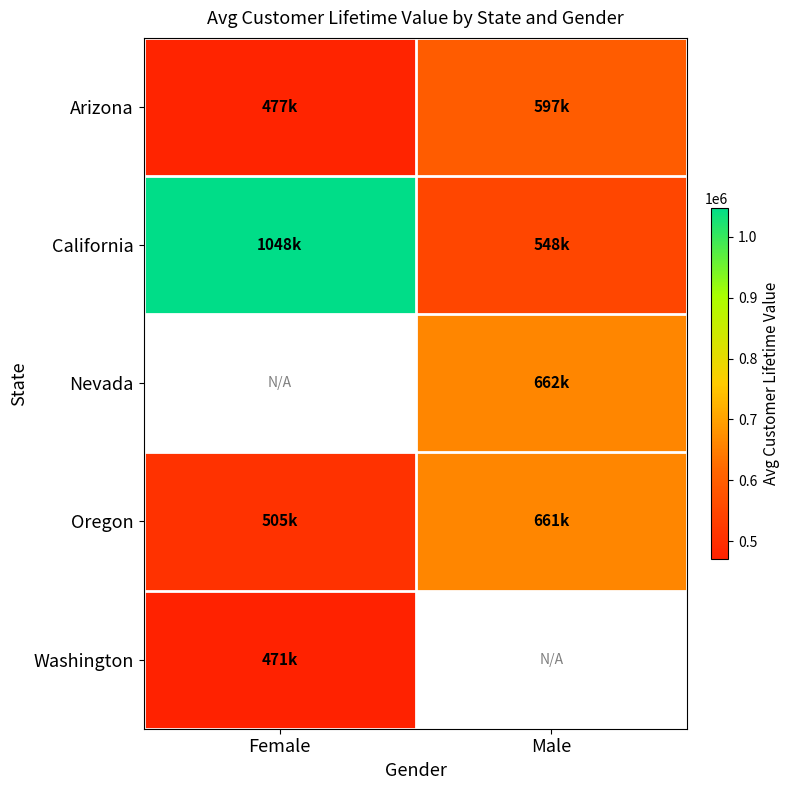

Is it true that California equals 1534312.5 at Female?

False